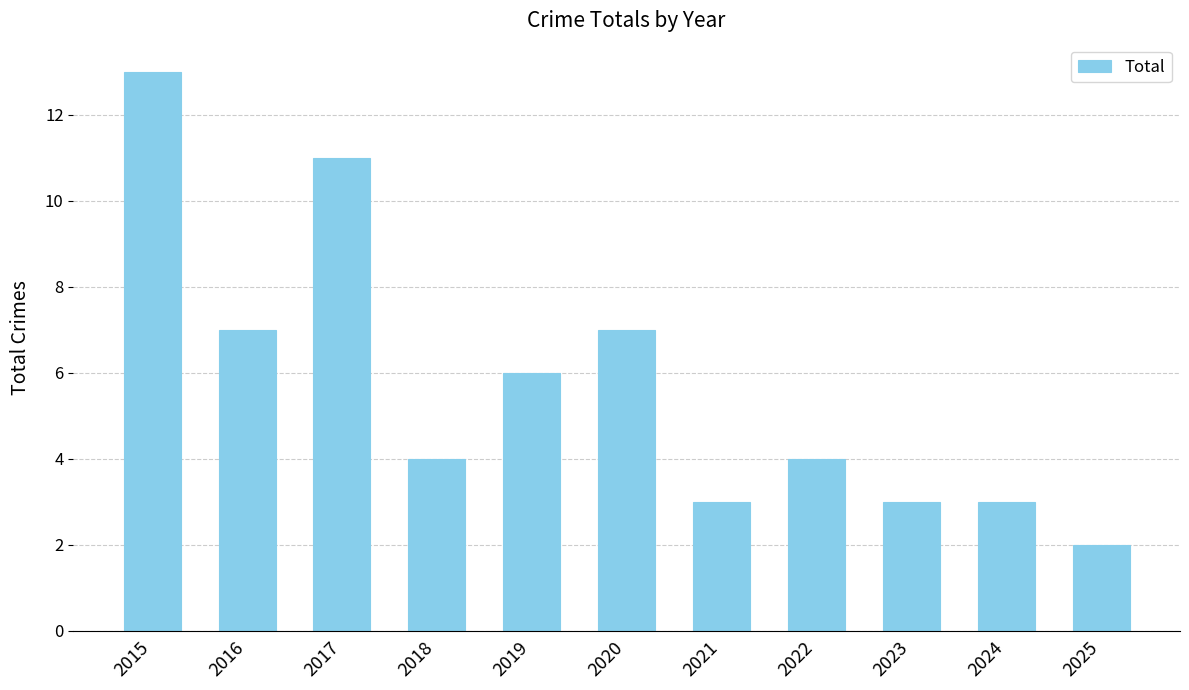

How many distinct data groups are displayed?

1